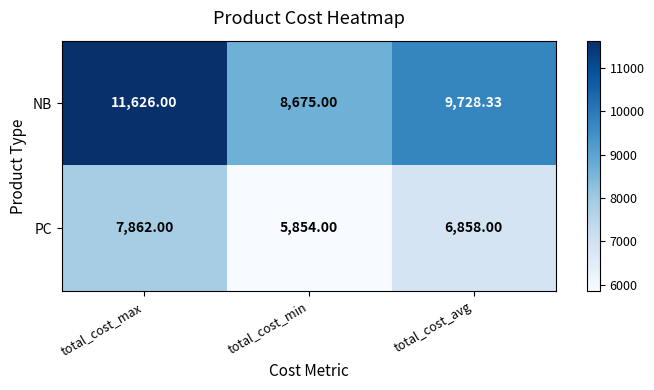

At which label does PC reach its peak?

total_cost_max